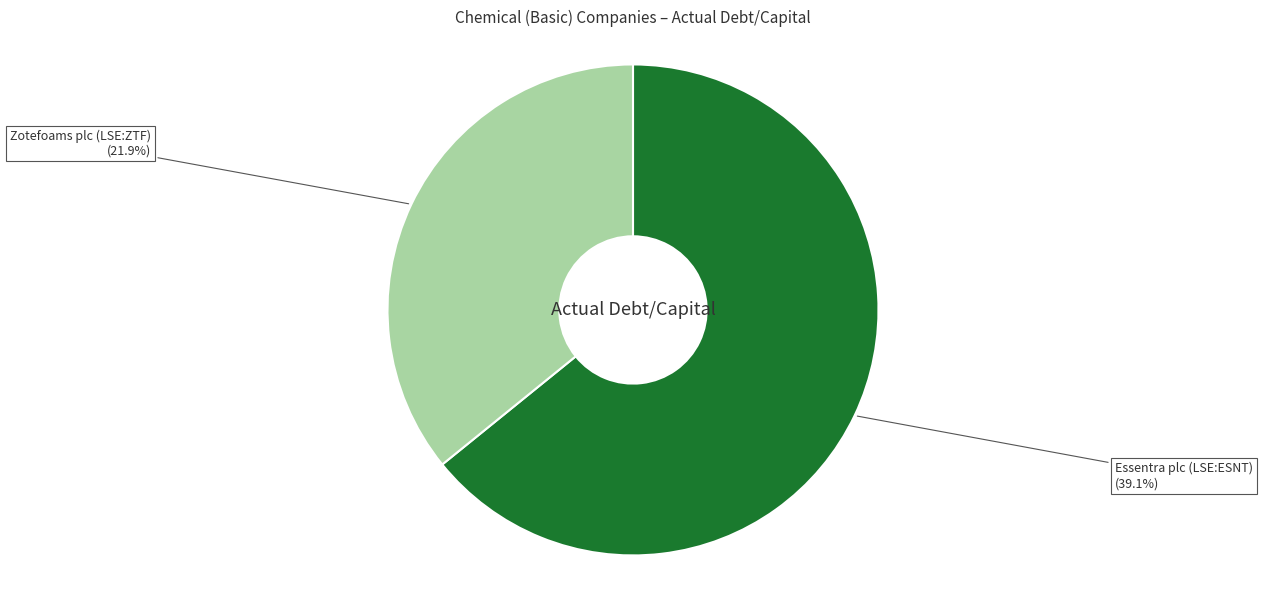

Rank the categories by value from lowest to highest.

Zotefoams plc (LSE:ZTF), Essentra plc (LSE:ESNT)